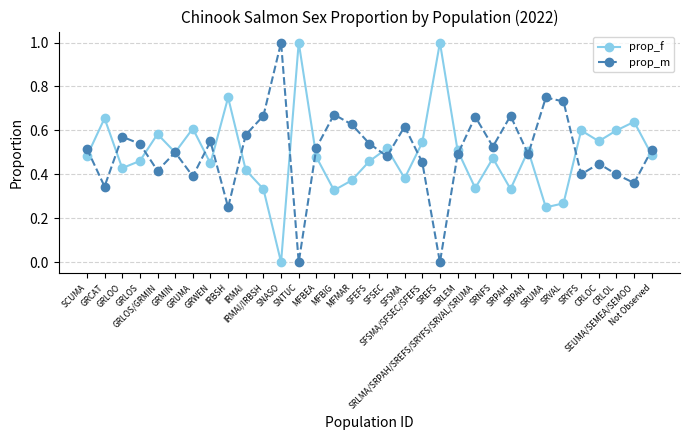

True or false: prop_f has more than 0 interior local peaks.

True